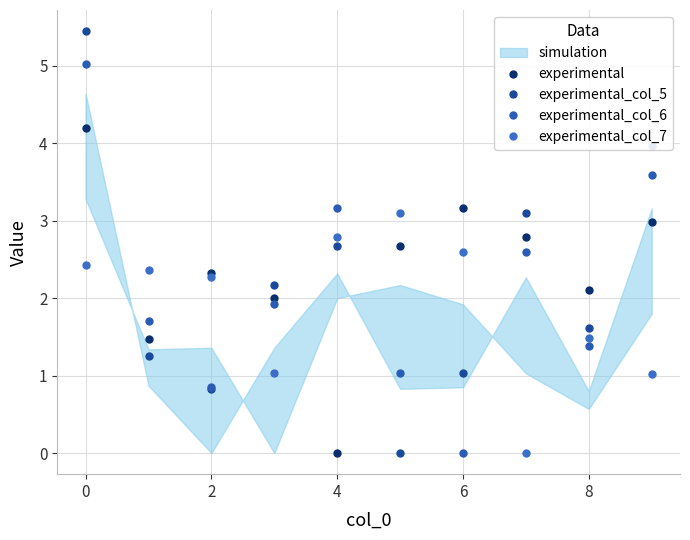

True or false: experimental has a value of 3.6 at 4.

False